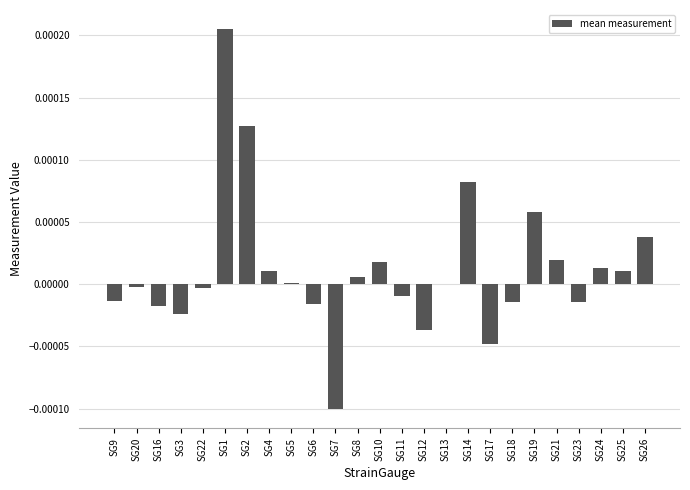

How many distinct data groups are displayed?

1